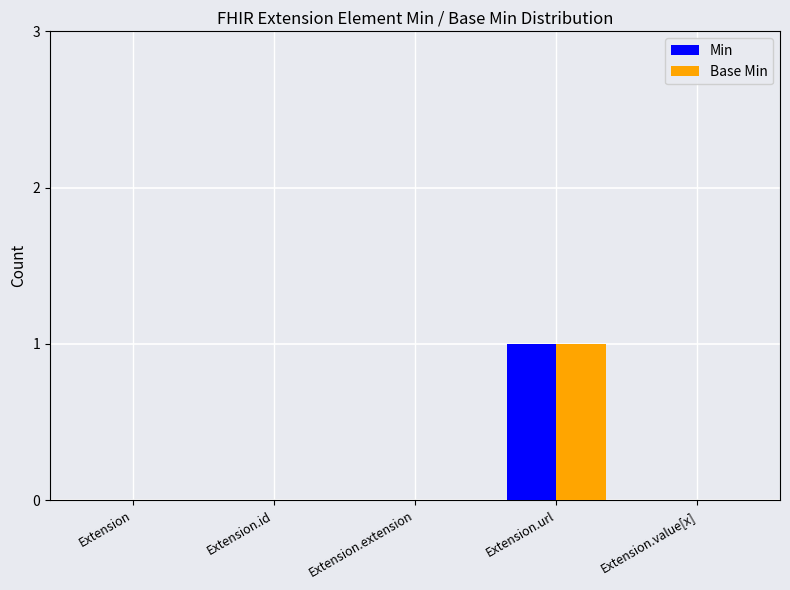

Which category has the highest value across all series?

Extension.url